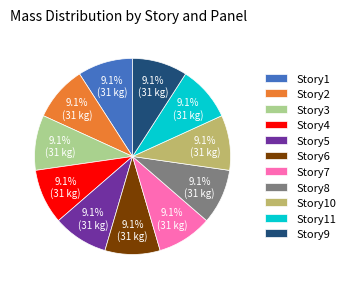

To the nearest percent, what is the average slice percentage?

9%